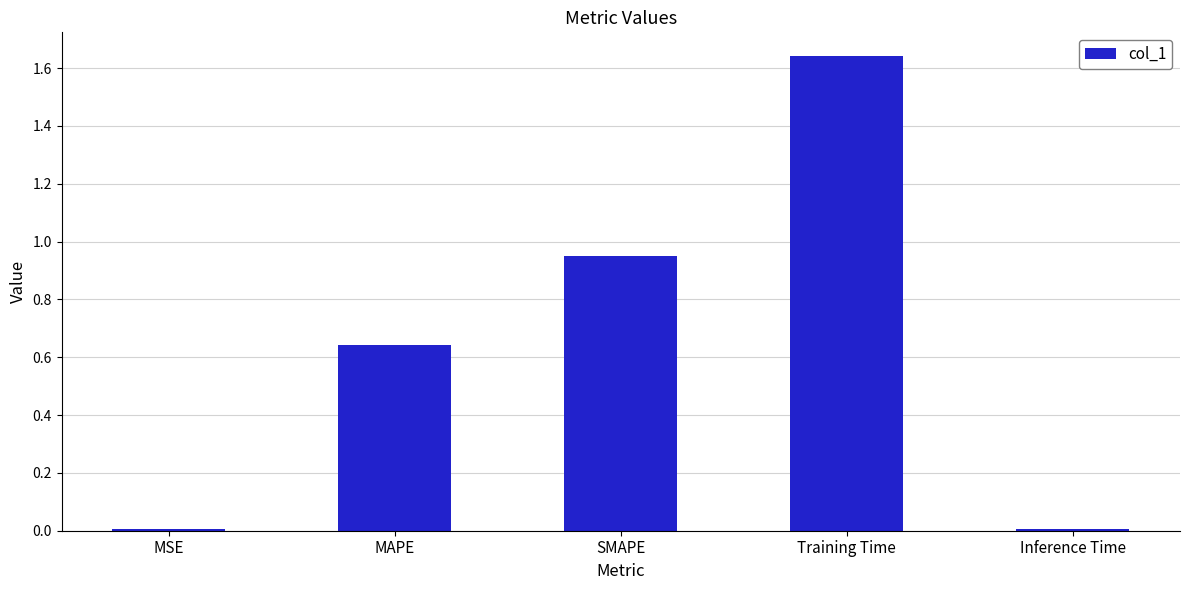

At which category does the chart reach its peak across all series?

Training Time